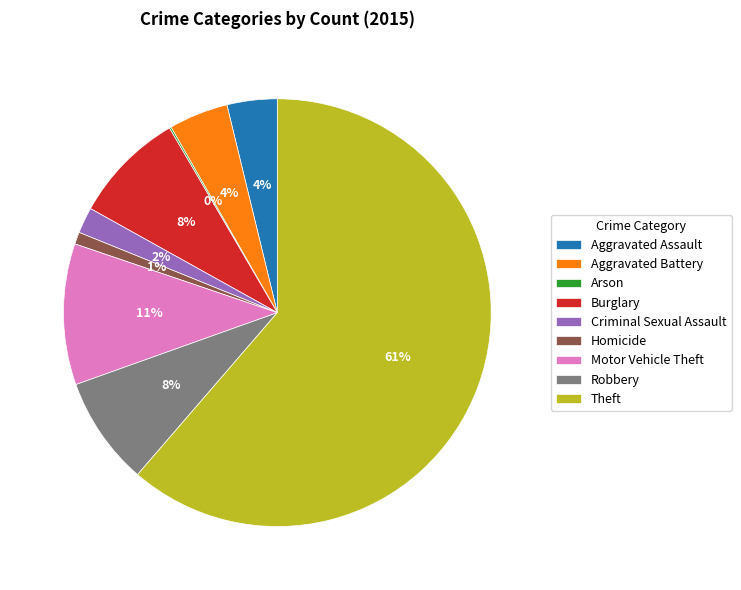

To the nearest percent, what is the combined percentage of Criminal Sexual Assault and Aggravated Assault?

6%